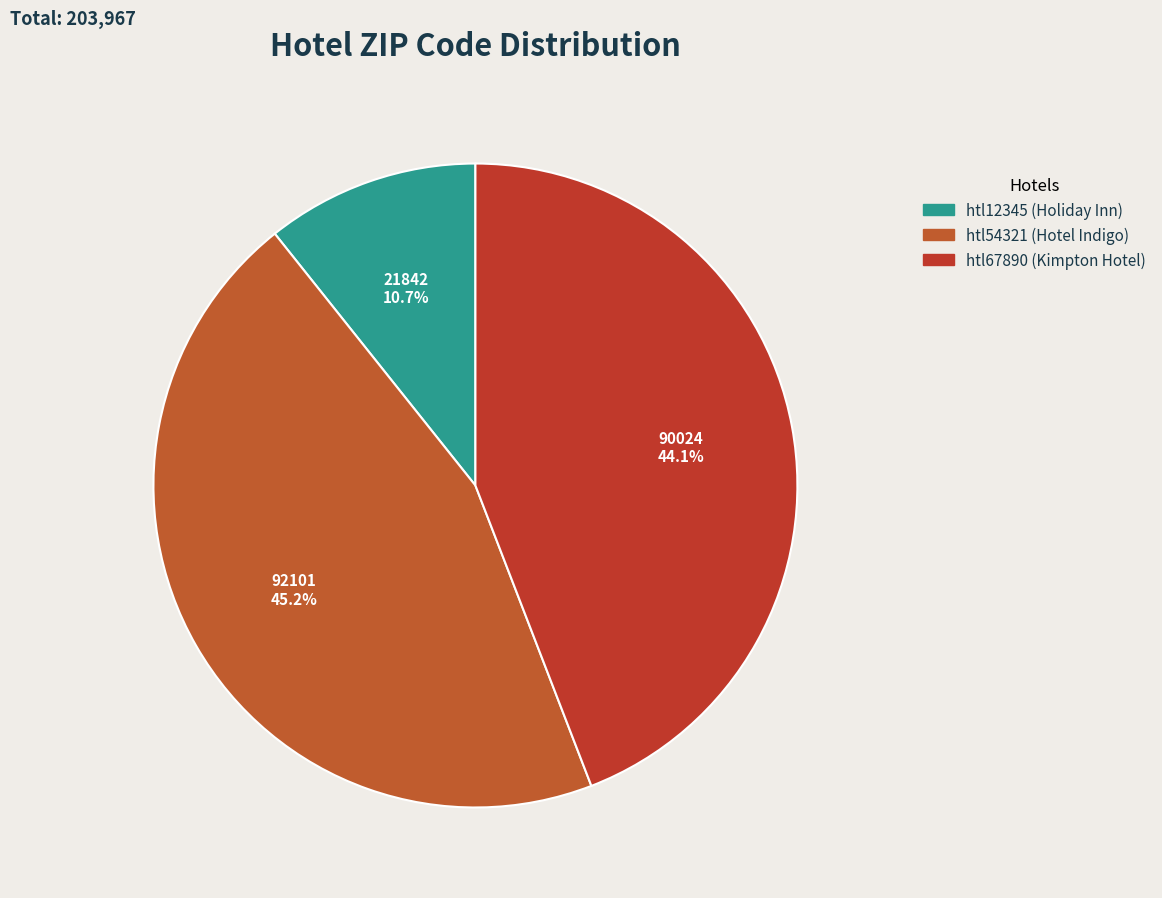

What percentage is the htl54321 slice, to the nearest percent?

45%